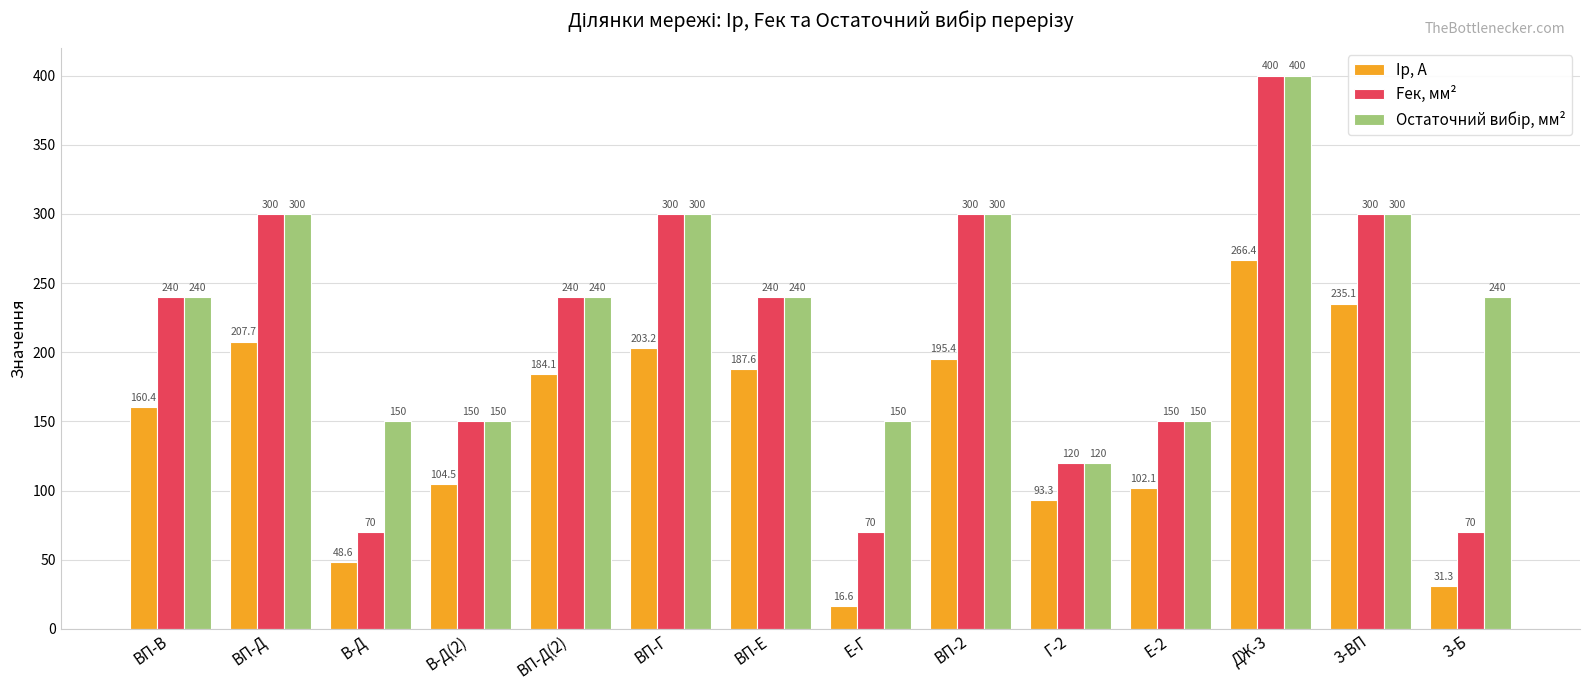

Which category has the lowest value in the Iр, А series?

Е-Г